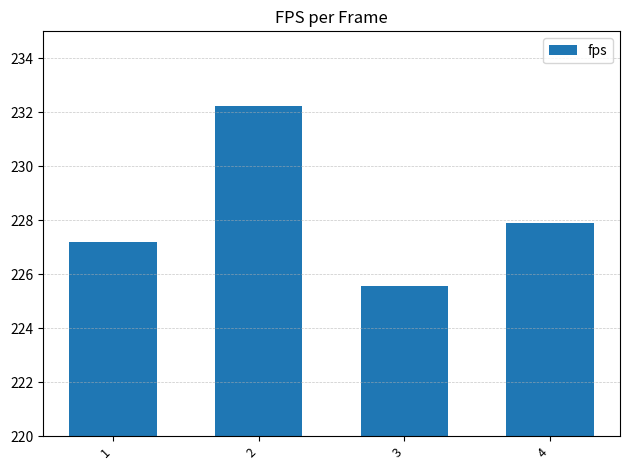

Between 2 and 3, which is larger?

2